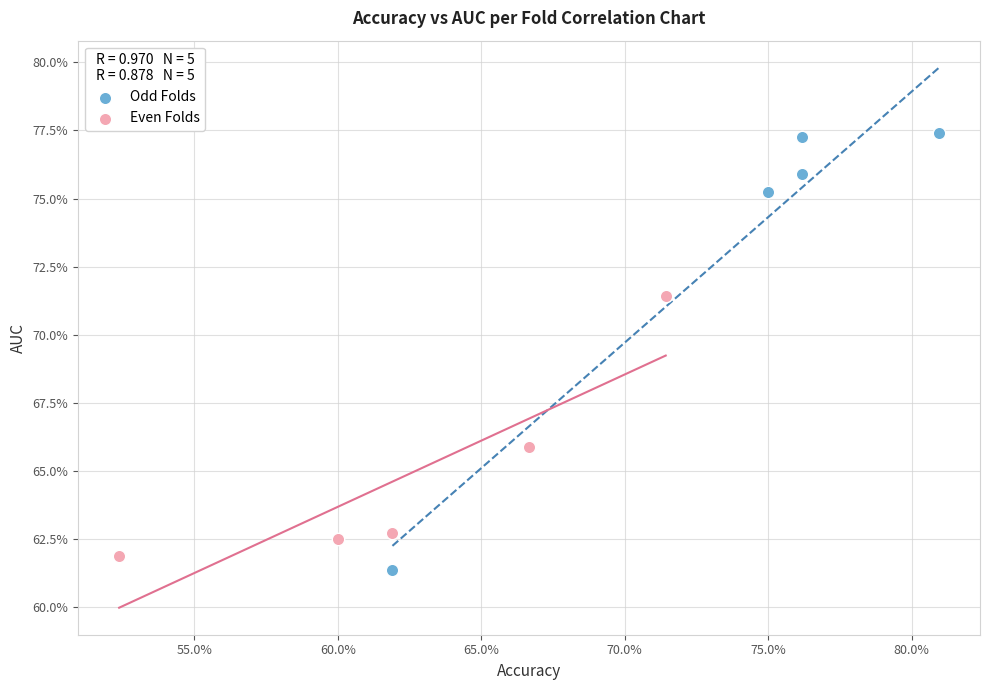

What are all the series names shown in the legend?

Odd Folds, Even Folds